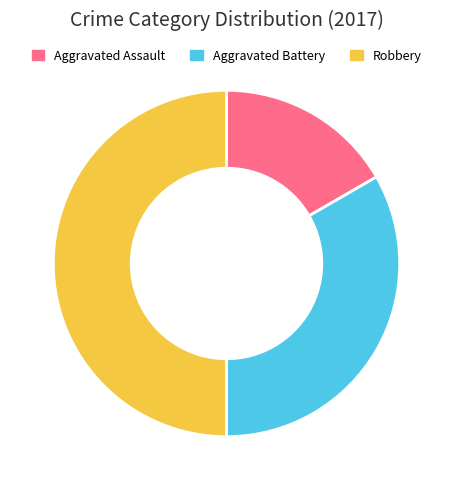

What is the ratio of the value at Aggravated Assault to the value at Robbery?

0.3